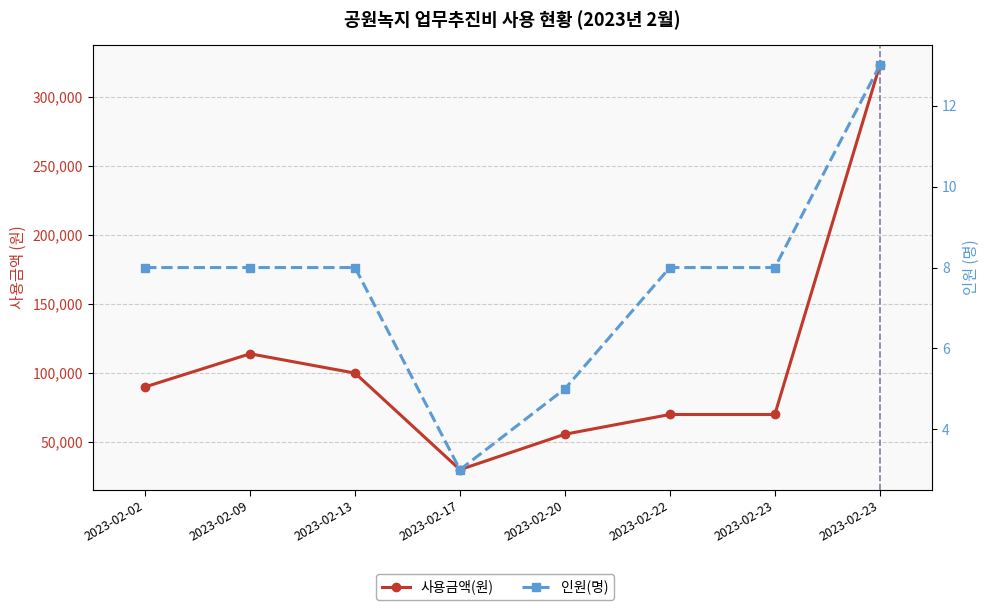

What is the approximate value of 사용금액(원) at 2023-02-22?

70000